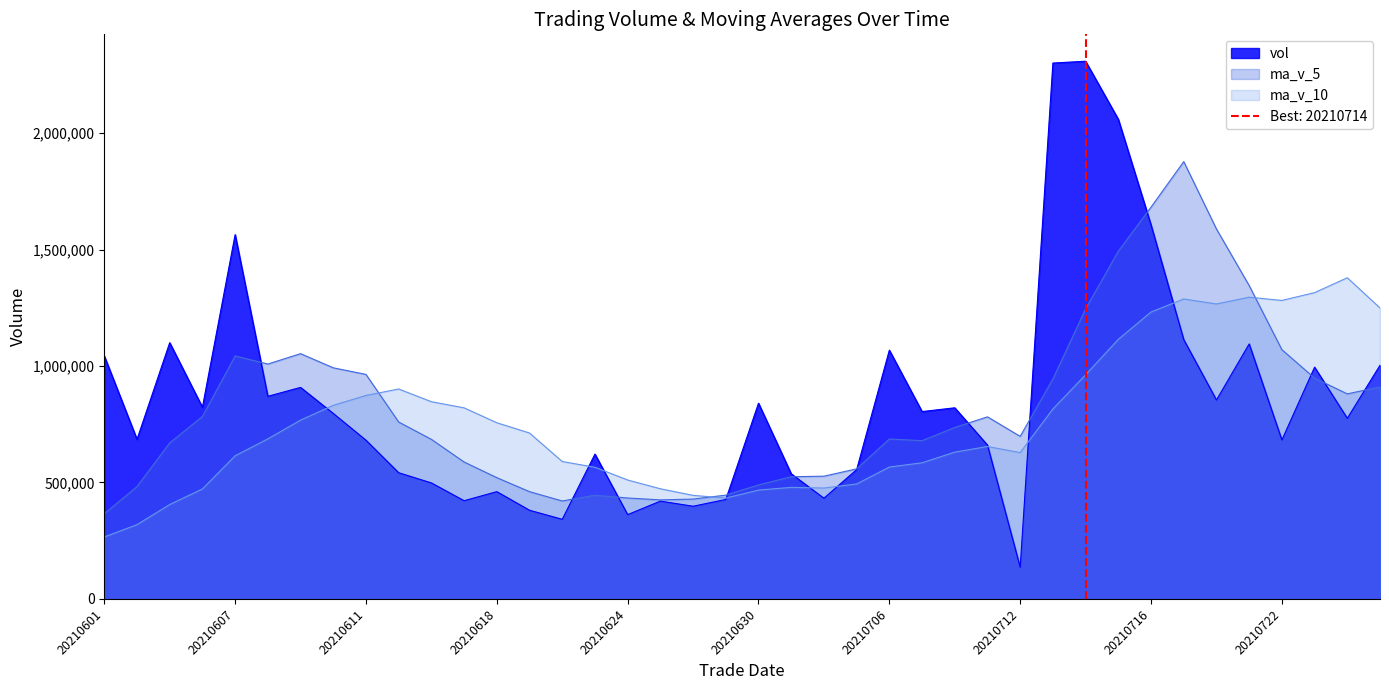

What are all the series names shown in the legend?

vol, ma_v_5, ma_v_10